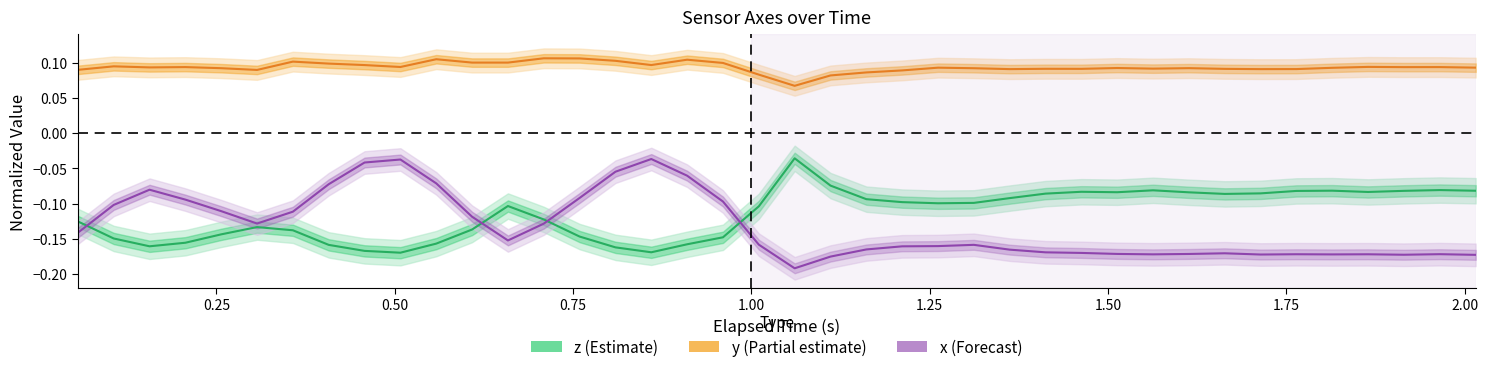

How many interior local peaks does the y (Partial estimate) series have?

12